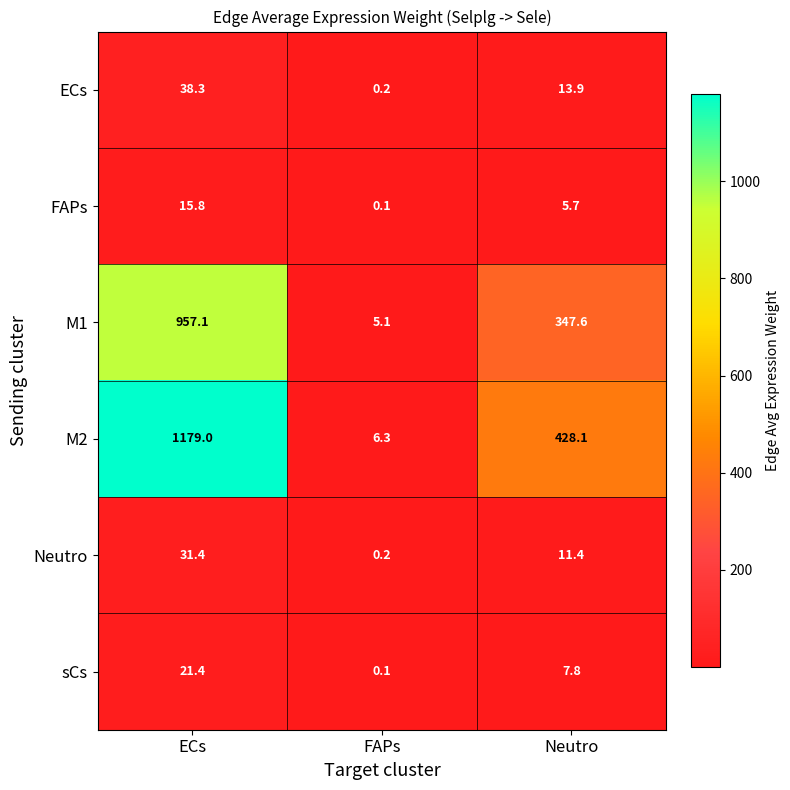

Rank the series by their maximum value, from highest to lowest.

M2, M1, ECs, Neutro, sCs, FAPs